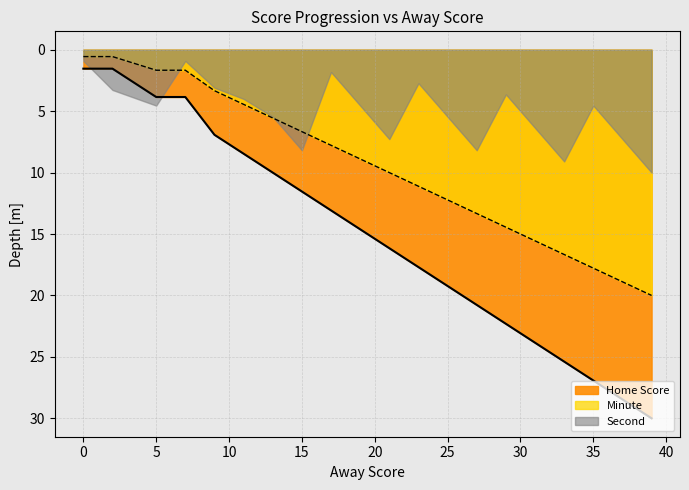

Does the chart have visible grid lines?

Yes